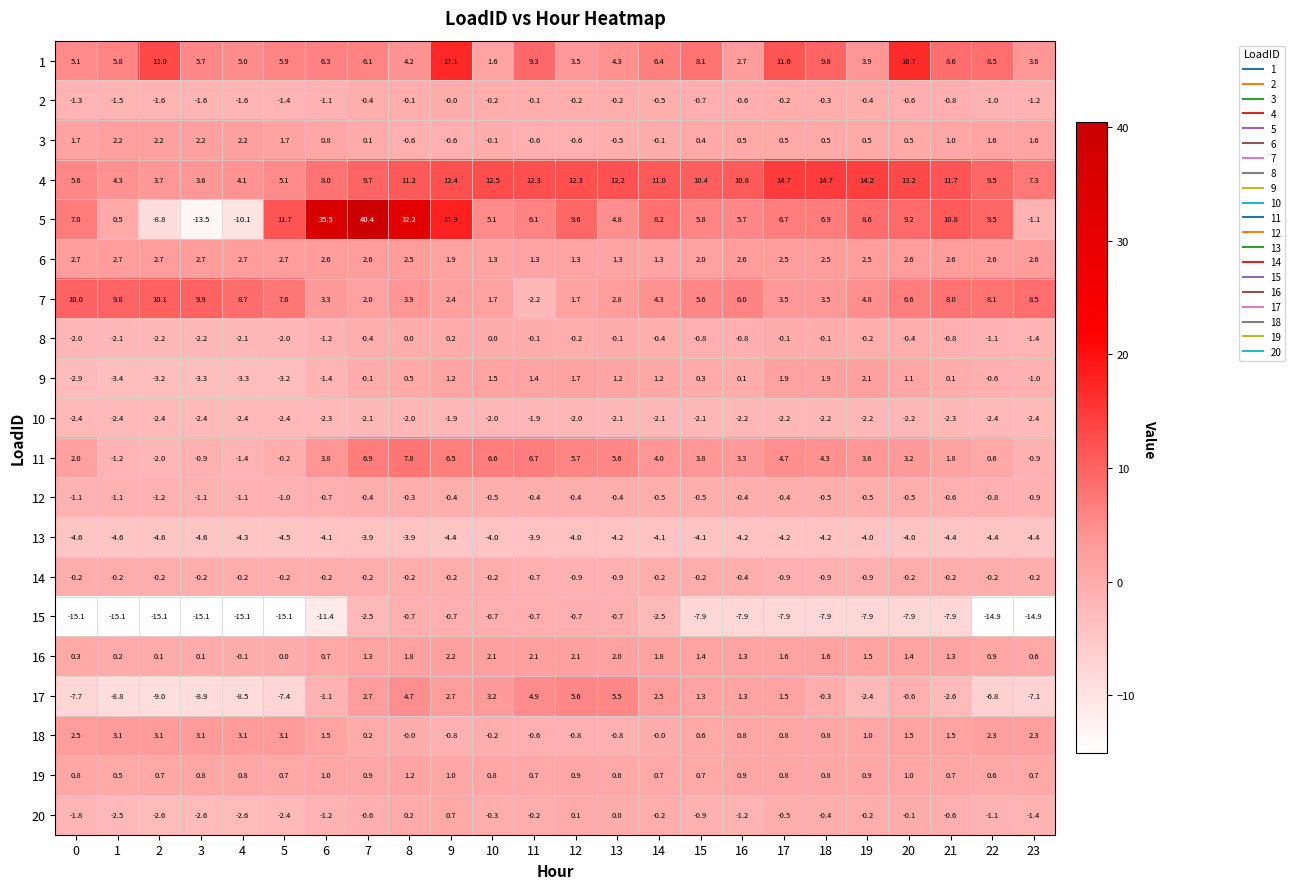

What is the difference between the 7 values at 16 and 6?

2.7